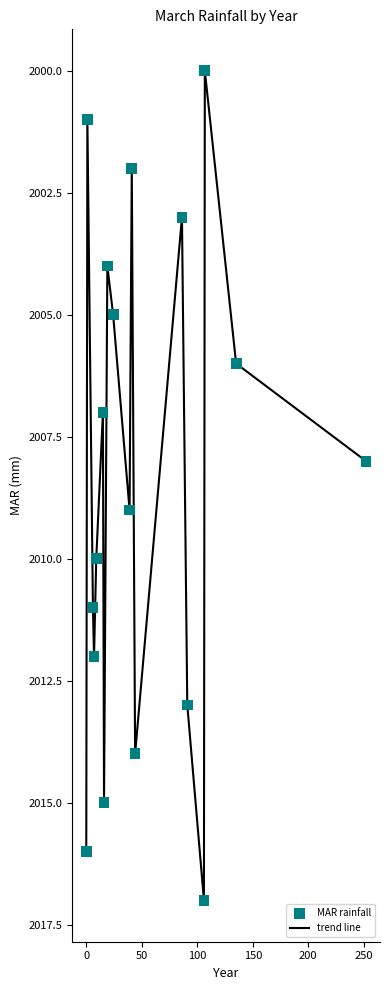

What is the maximum value shown in the chart?

2017